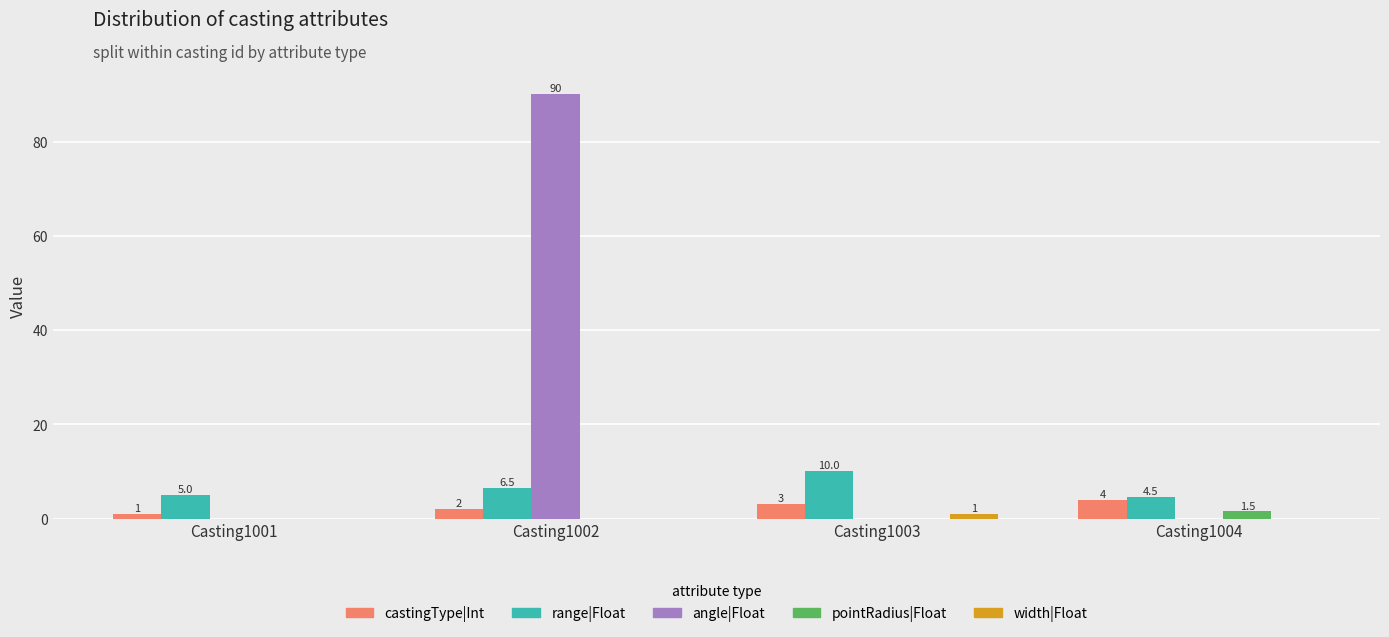

How many width|Float values are between 0 and 1?

4